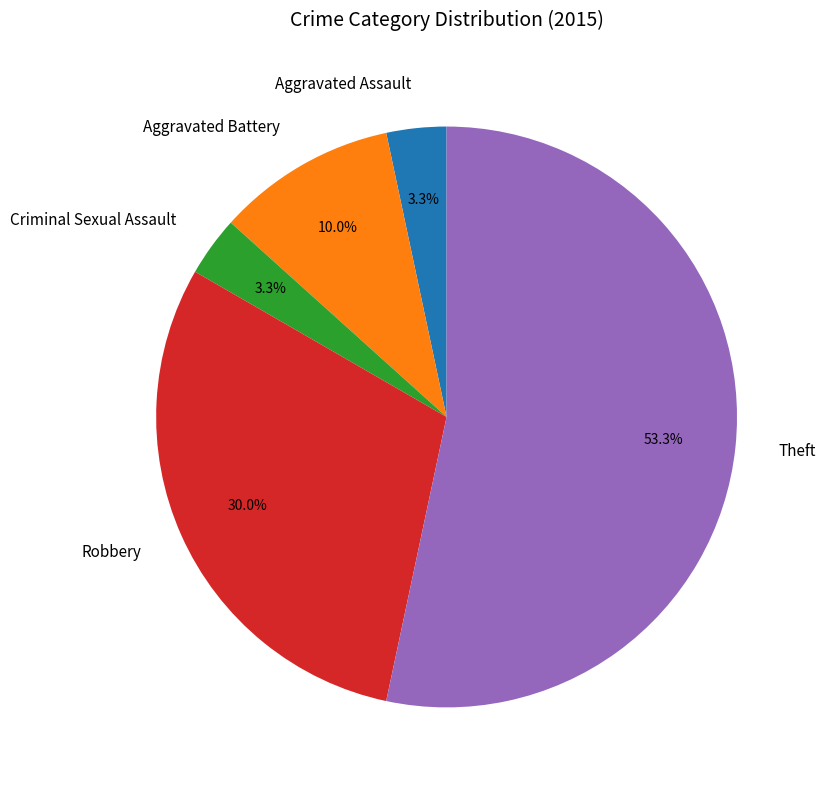

Which category accounts for the majority?

Theft